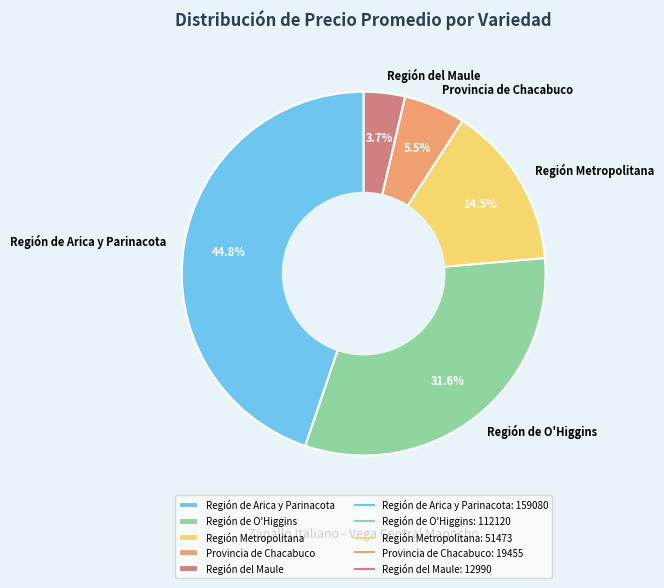

Which has a higher value, Provincia de Chacabuco or Región Metropolitana?

Región Metropolitana